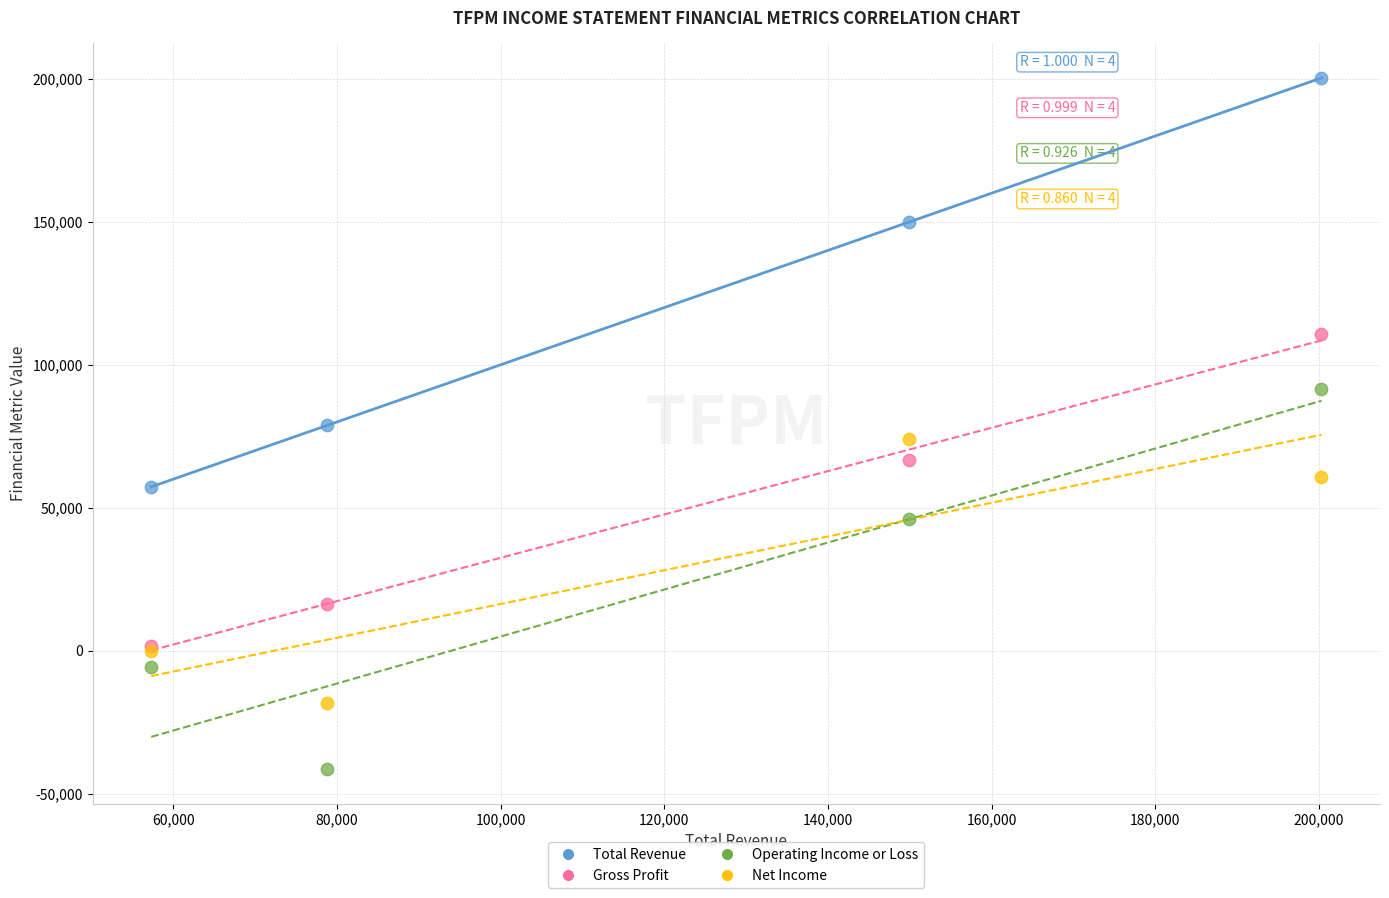

In the Operating Income or Loss series, what Y value is closest to 25100?

46200